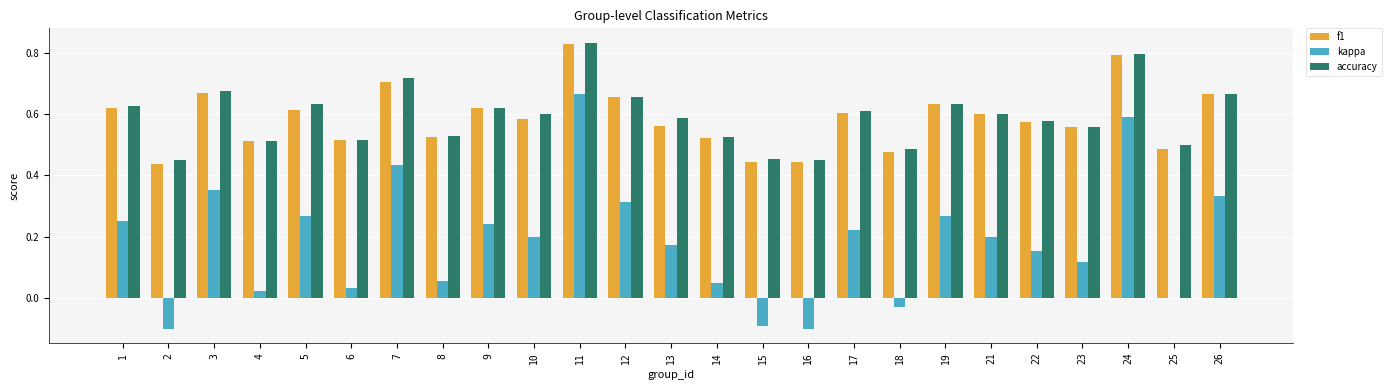

Count the number of data series in this chart.

3